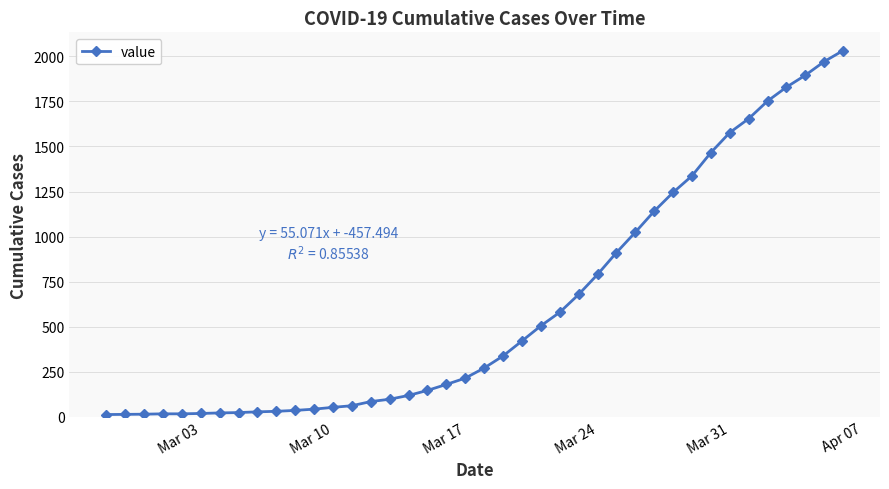

What is the difference between the maximum and minimum values?

2019